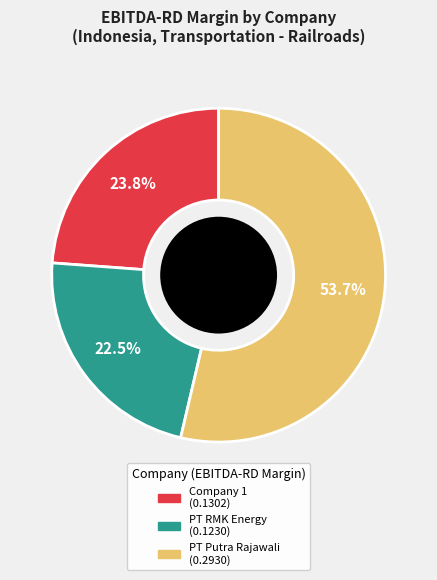

How many slices are in this pie chart?

3